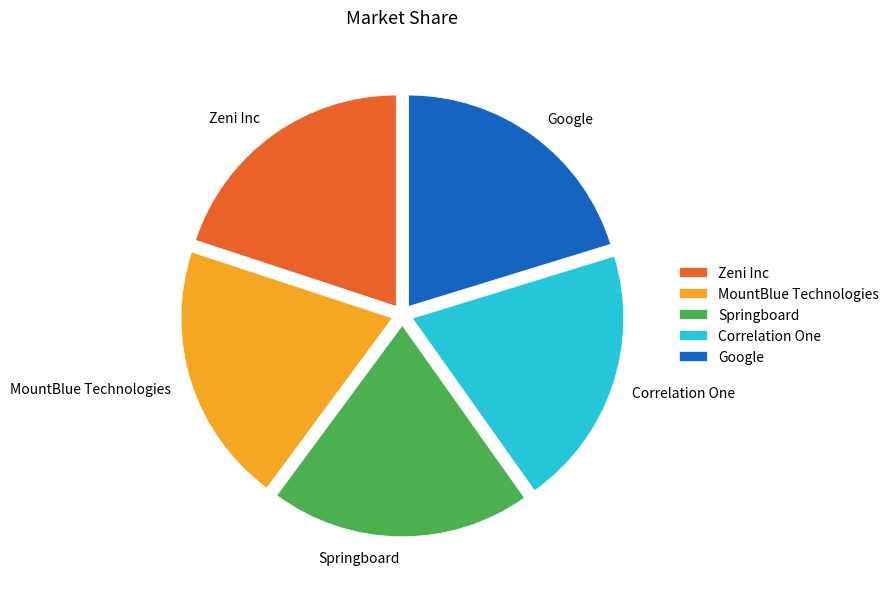

True or false: Springboard accounts for 29% of the total.

False